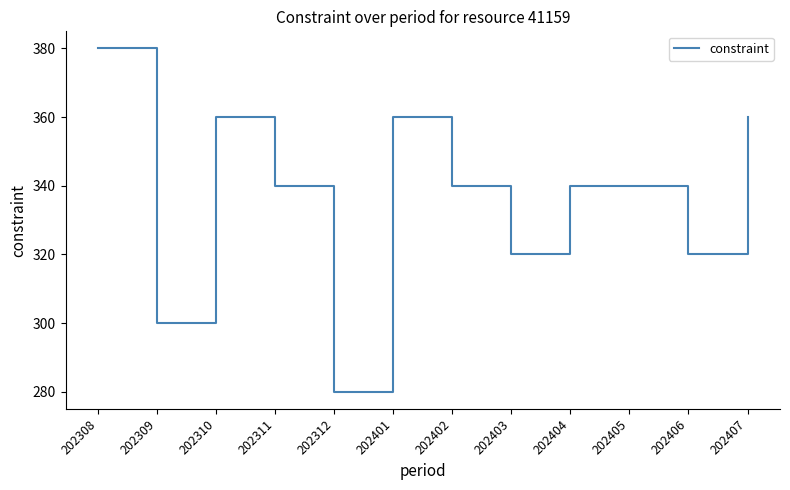

True or false: the data shows 360 at 202407.

True